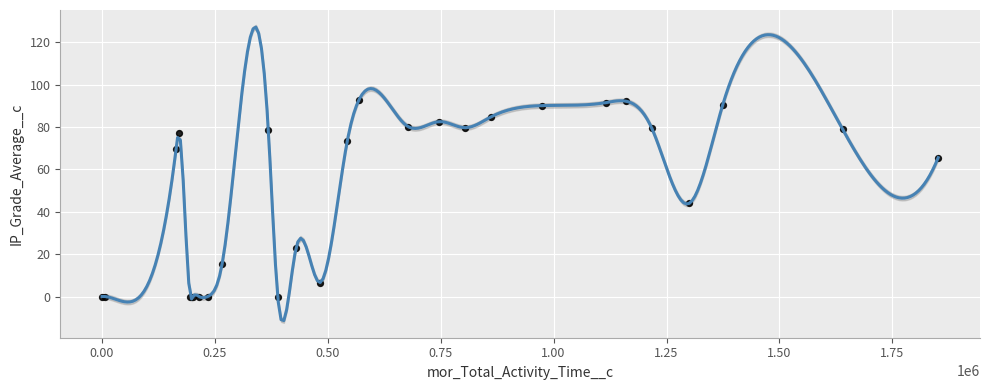

What Y value in the scatter plot is closest to 46?

43.9